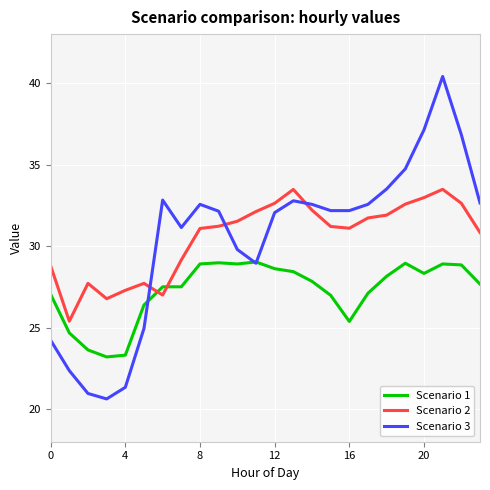

Which series has the widest spread of values?

Scenario 3